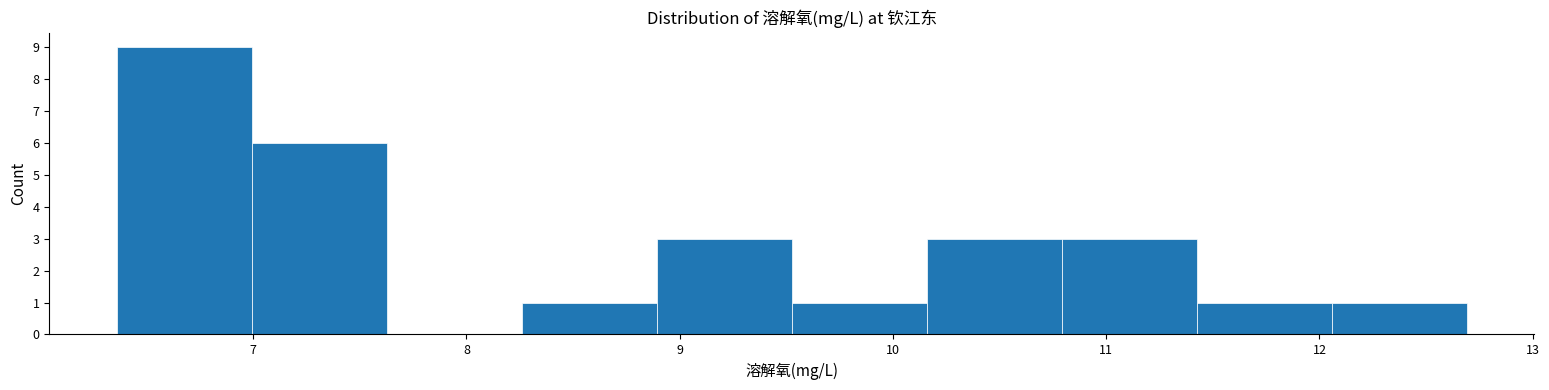

What is the height of the bar covering 10.2 to 10.8 on the x-axis? Neither the bar edges nor the heights are printed on the chart, so give them approximately, as read against the axes.

3